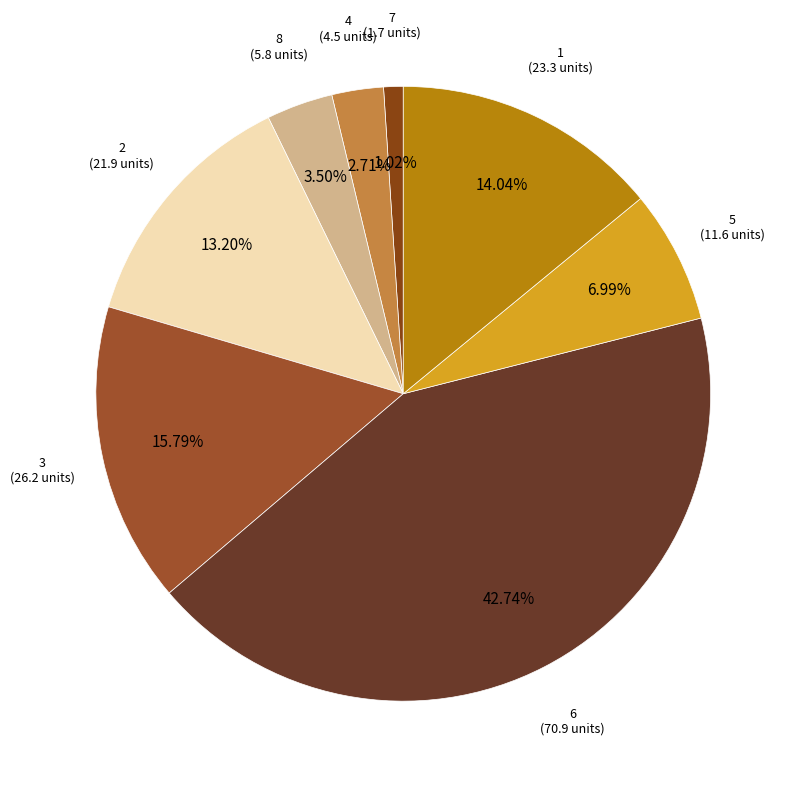

To the nearest percent, what is the difference between the 4 and 5 slice percentages?

4%